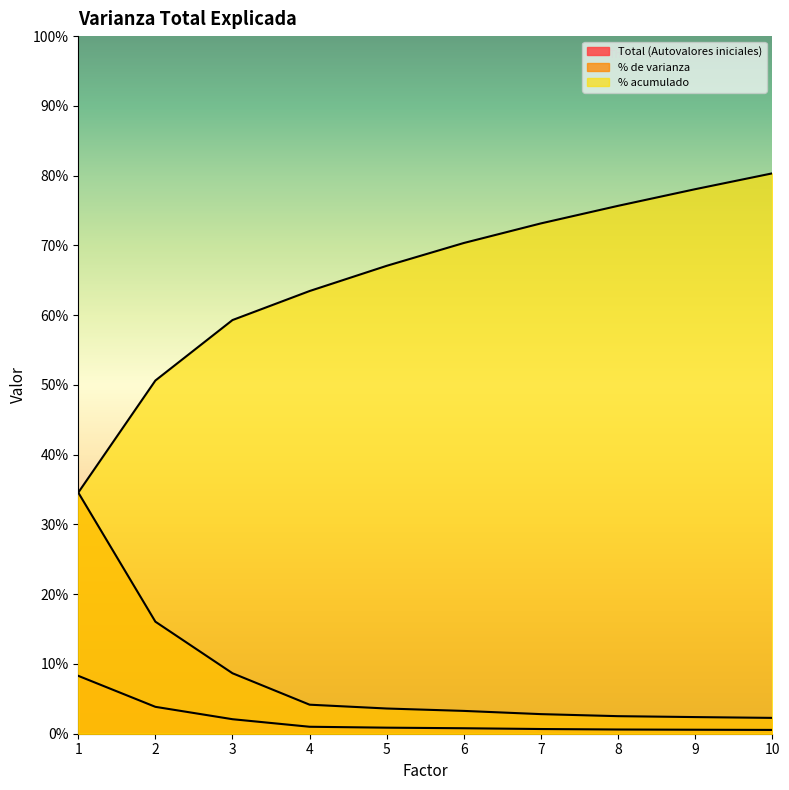

How many lines are shown in the chart?

3